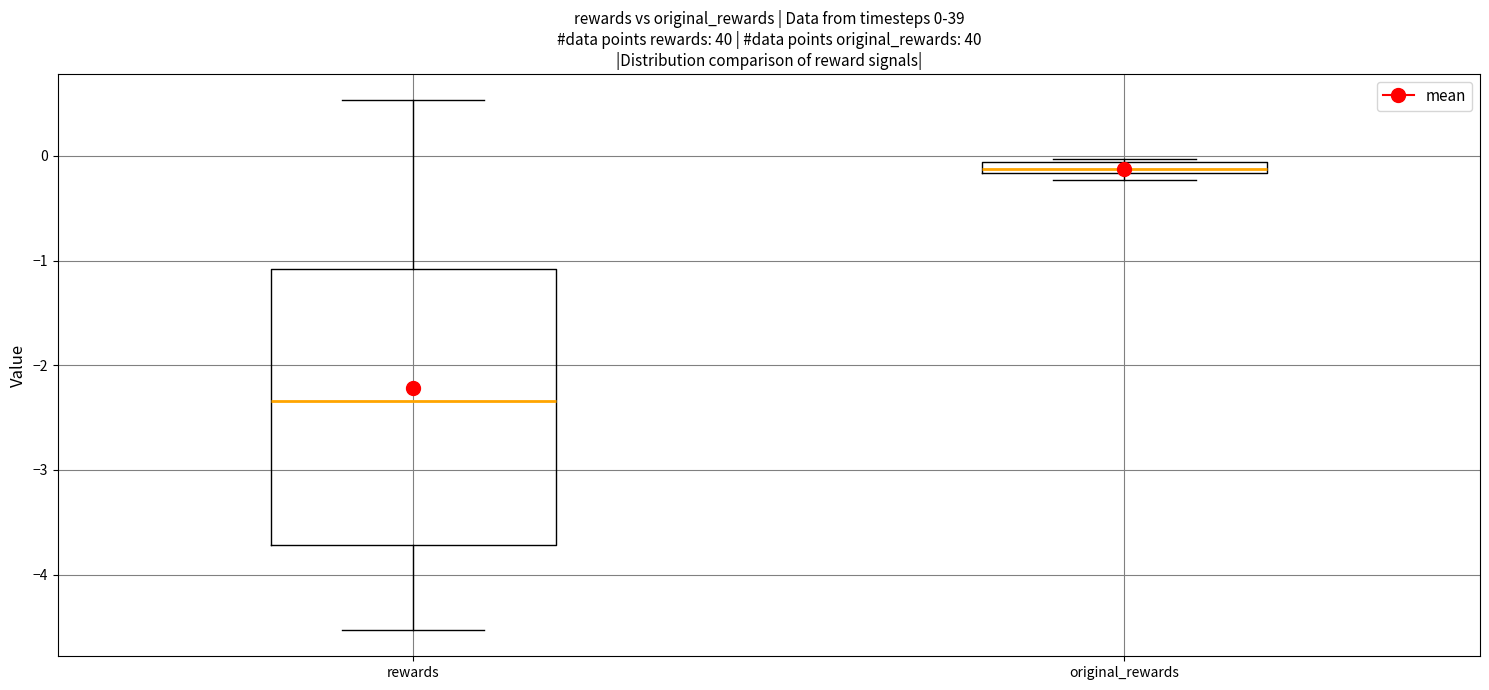

Which box's median line is the highest?

original_rewards